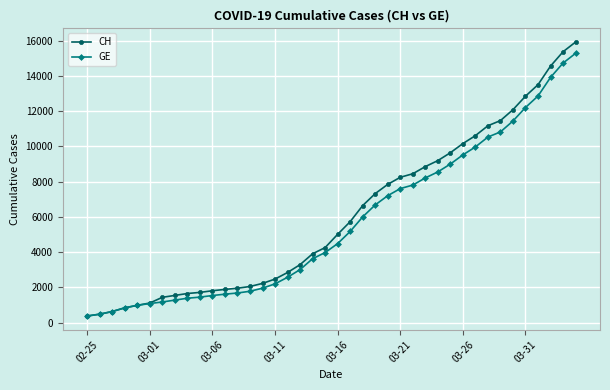

At how many categories does at least one series exceed 13705?

3